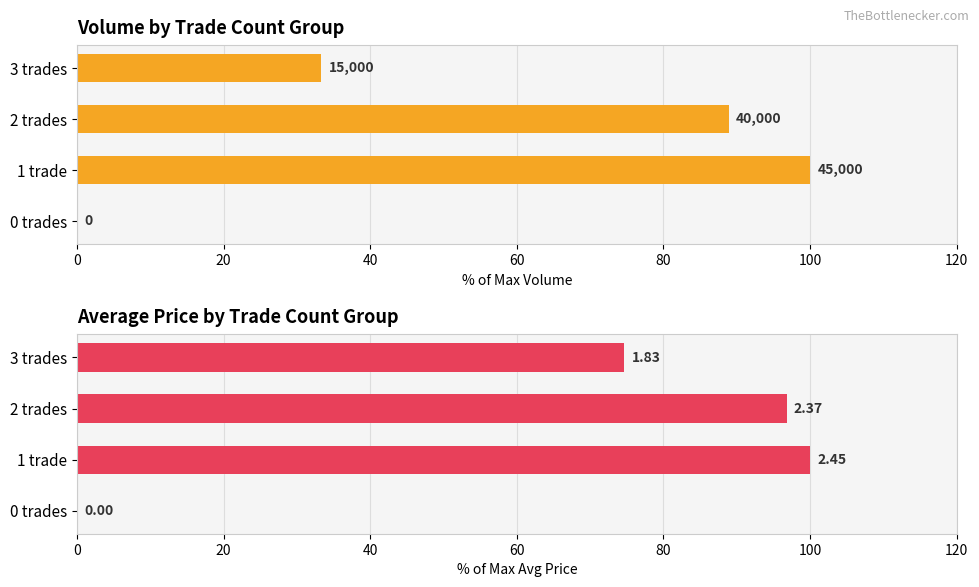

Rank the series at 1 trade from lowest to highest value.

Volume, Avg Price